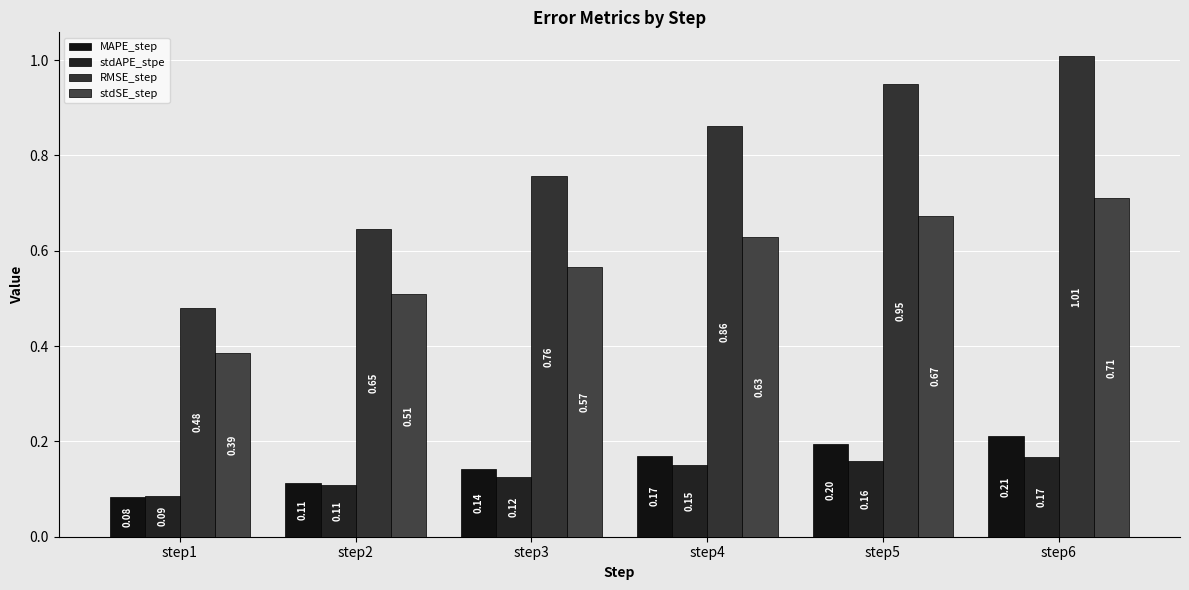

How many distinct data groups are displayed?

4